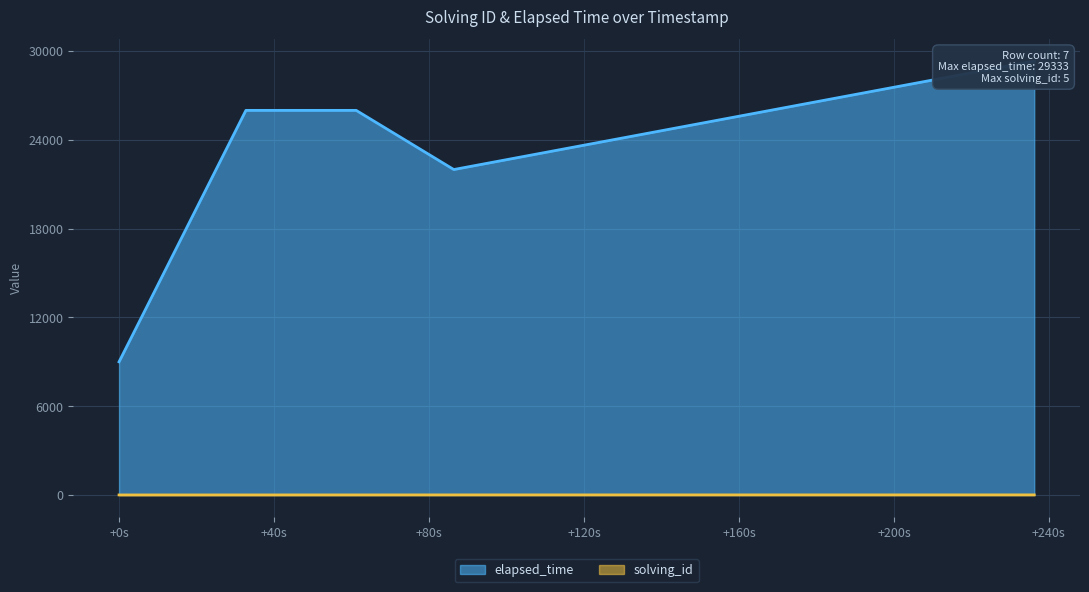

What is the difference between the elapsed_time values at 1532044396039 and 1532044571049?

3333